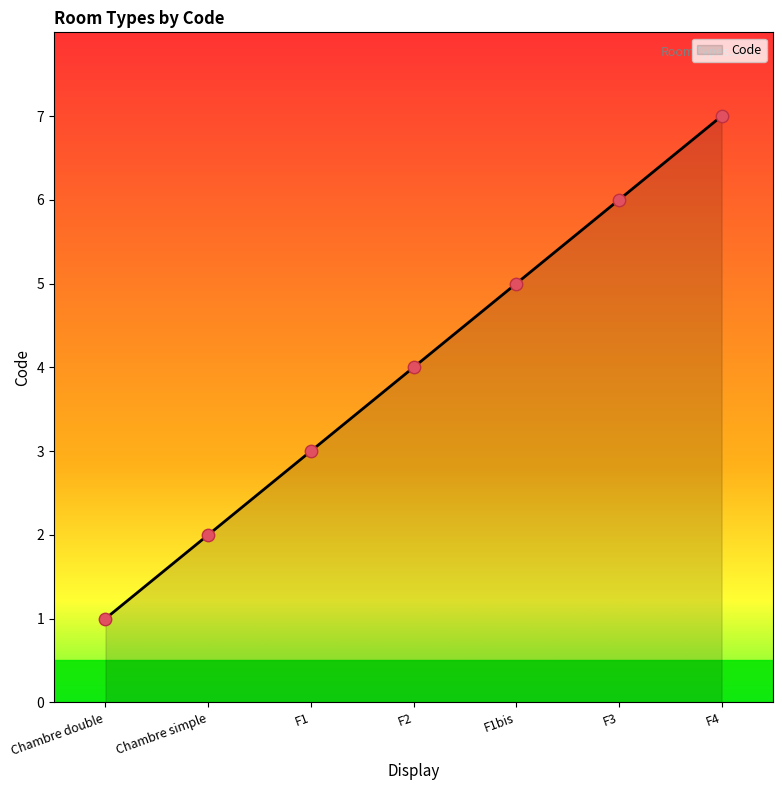

Approximately how many times larger is the value at F1bis compared to F3?

0.8